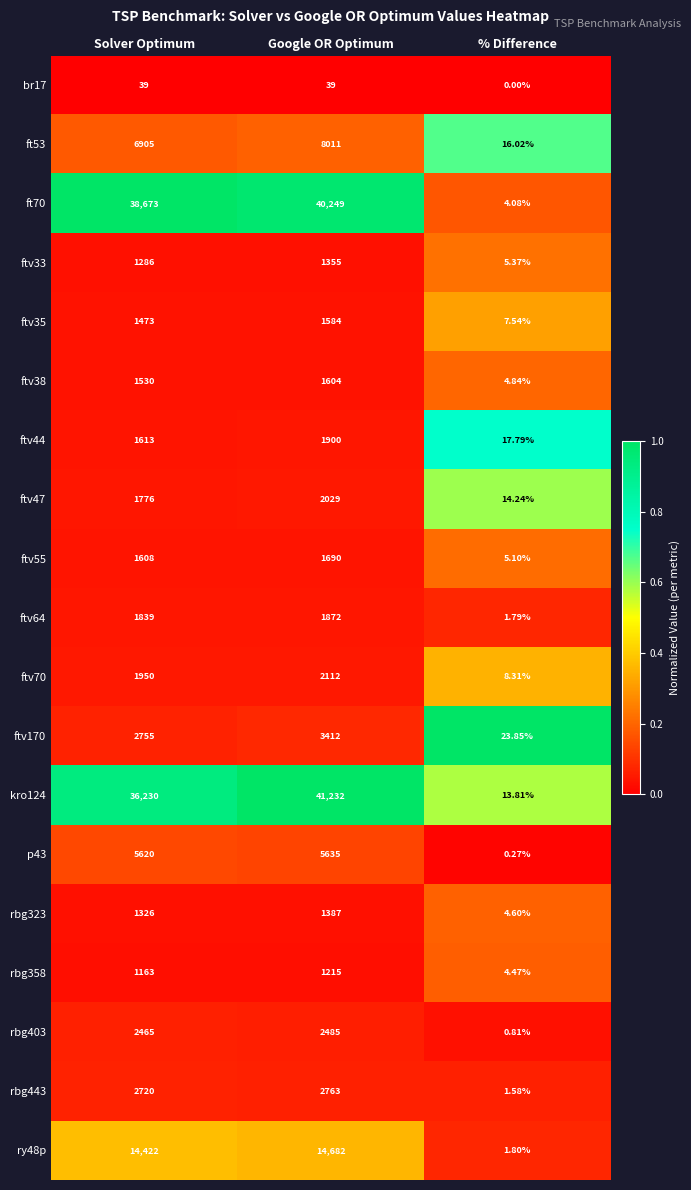

Which label corresponds to the smallest value in the chart?

% Difference